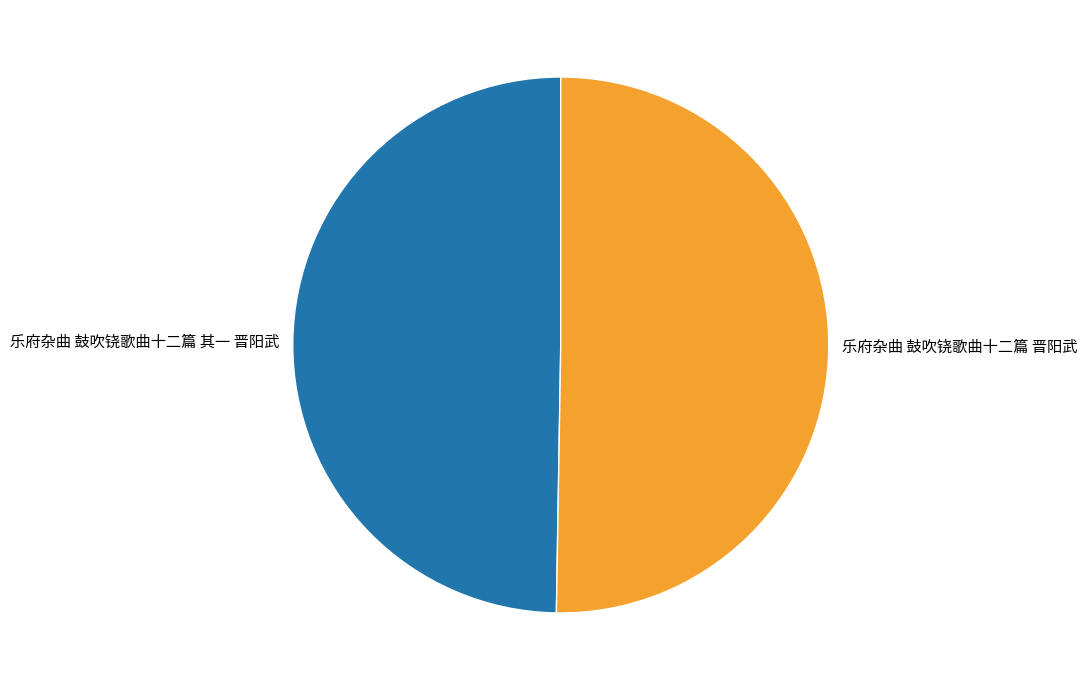

Which slice is the smallest?

乐府杂曲 鼓吹铙歌曲十二篇 其一 晋阳武